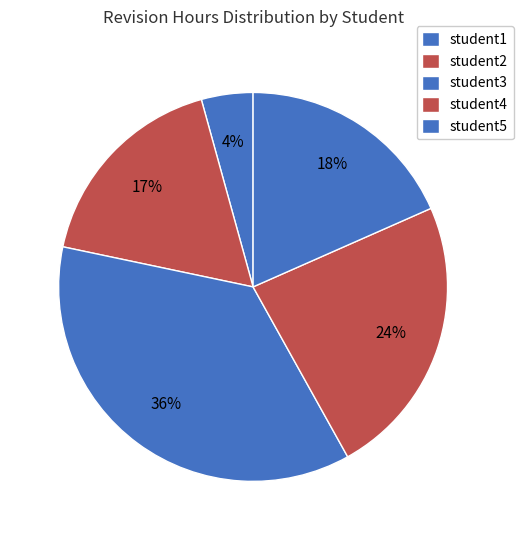

To the nearest percent, what percentage of the pie is student4?

24%